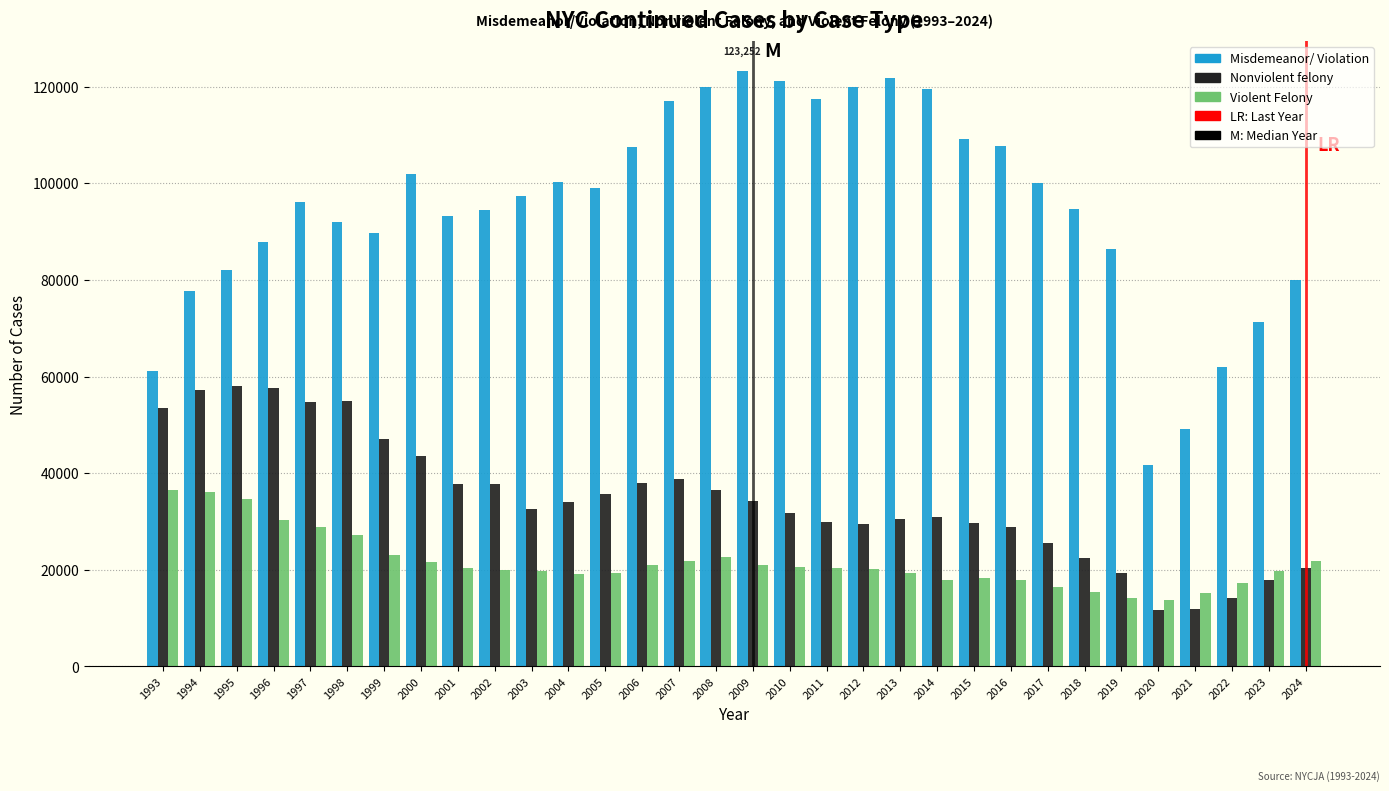

At 2018, list the series in order from largest to smallest.

Misdemeanor/ Violation, Nonviolent felony, Violent Felony